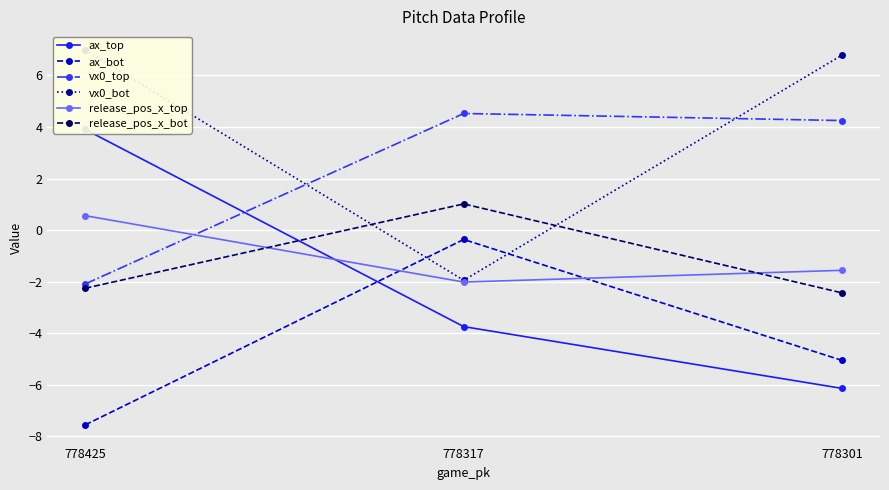

What is the lowest value of the release_pos_x_top series?

-2.0